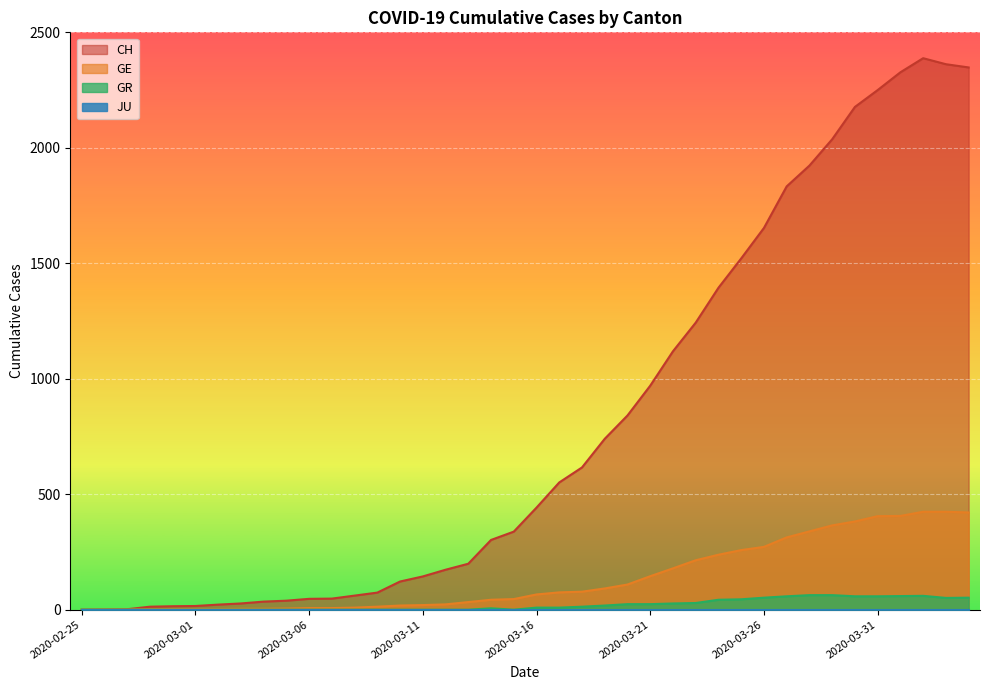

Is it true that CH equals 155 at 2020-03-17?

False